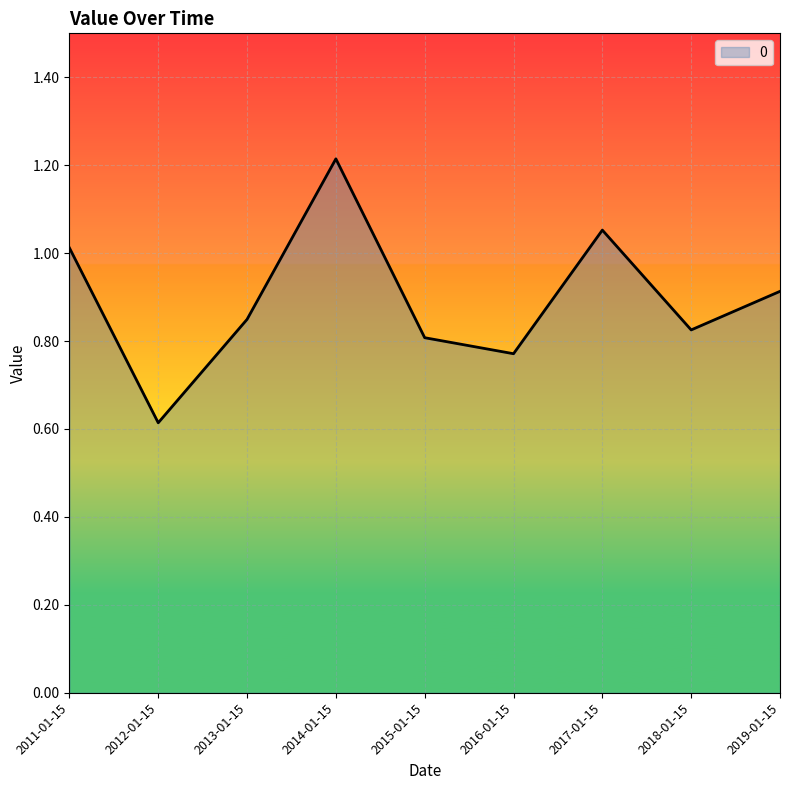

At which category does the data reach its first local valley?

2012-01-15